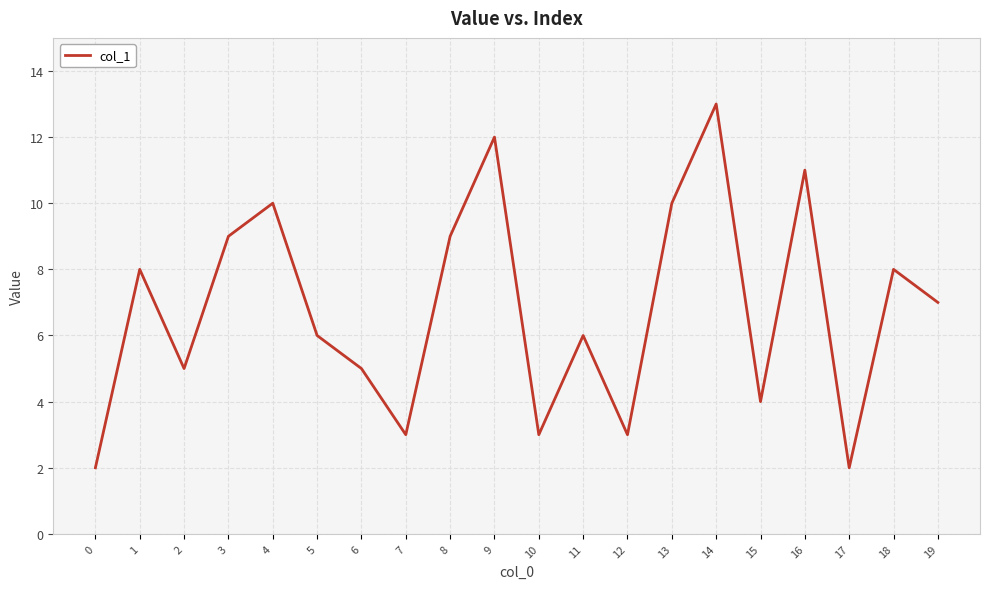

True or false: there are more than 2 points higher than both neighbors.

True